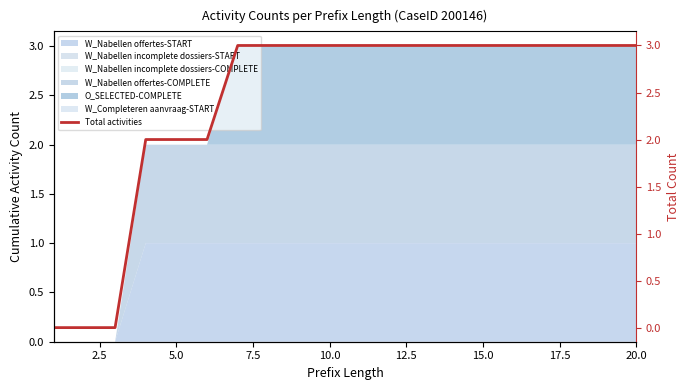

True or false: the data has more than 0 interior local peaks.

False